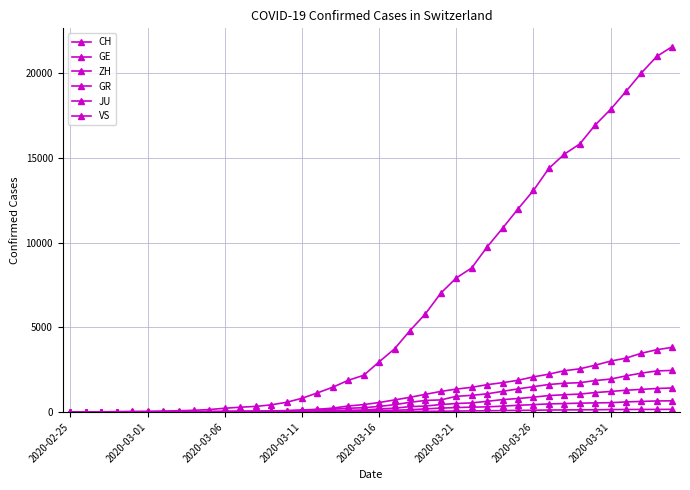

True or false: VS has more than 1 points higher than both neighbors.

False